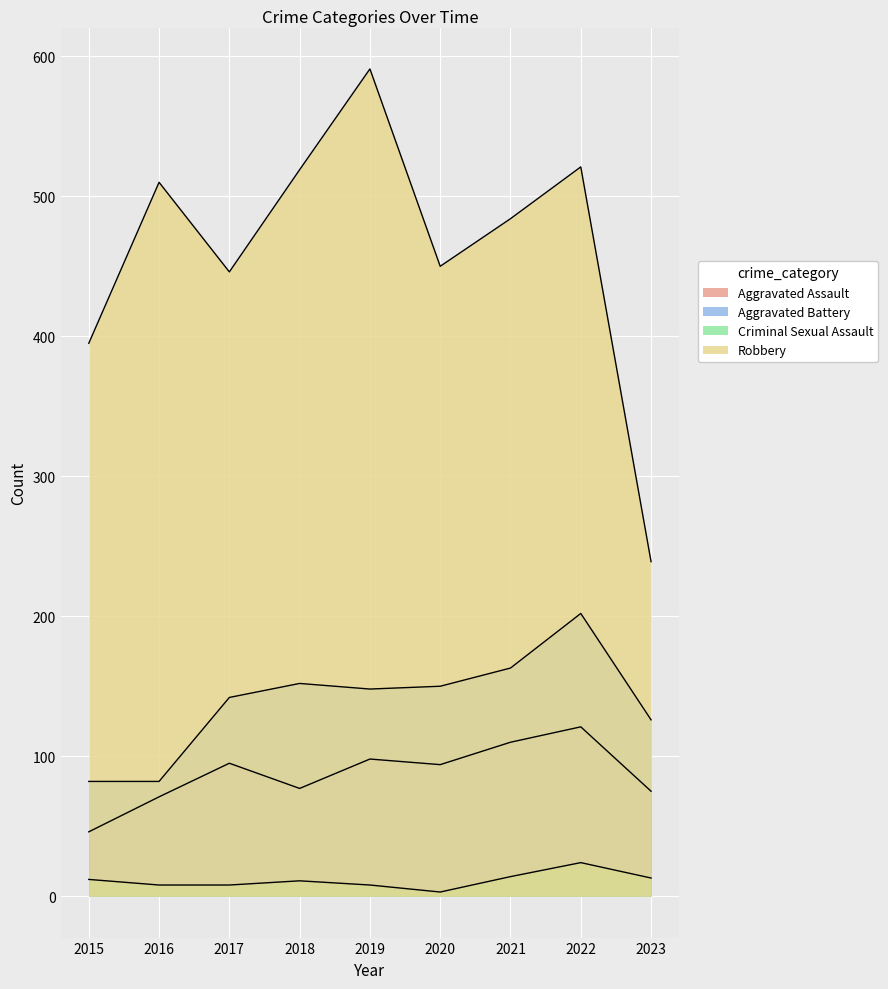

True or false: Aggravated Battery and Aggravated Assault cross at least once.

False